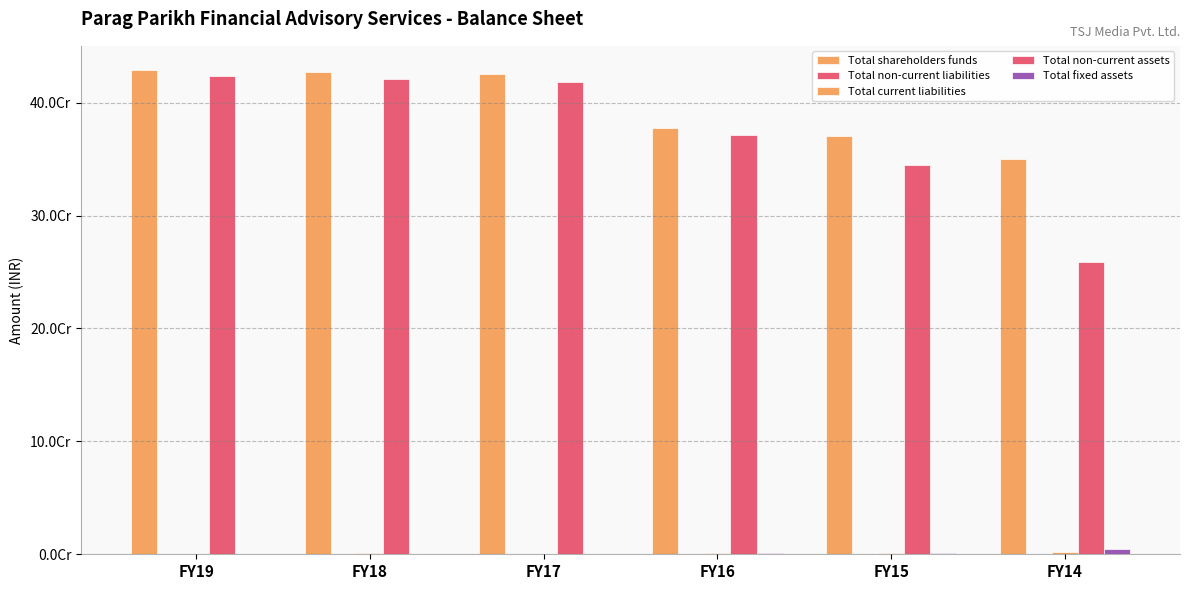

Are the bars grouped side by side (vs. stacked)?

Yes